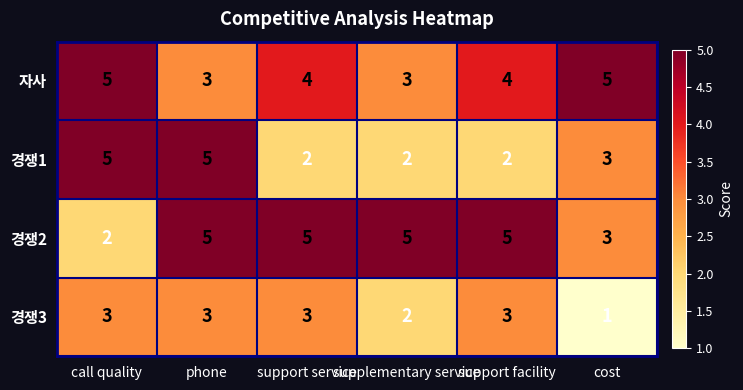

What is the difference between the maximum and minimum values in the 자사 series?

2